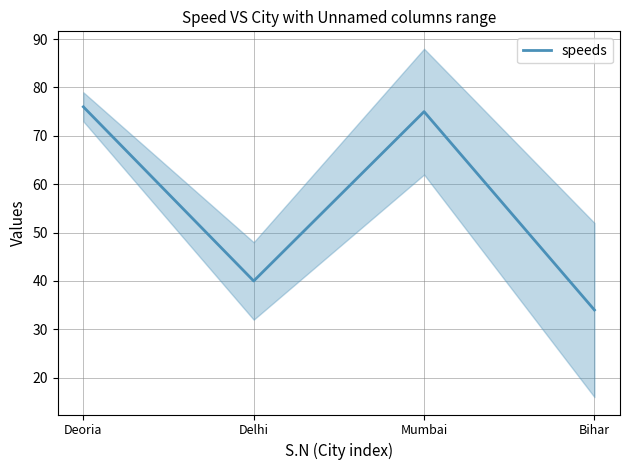

How many values are below 75?

2